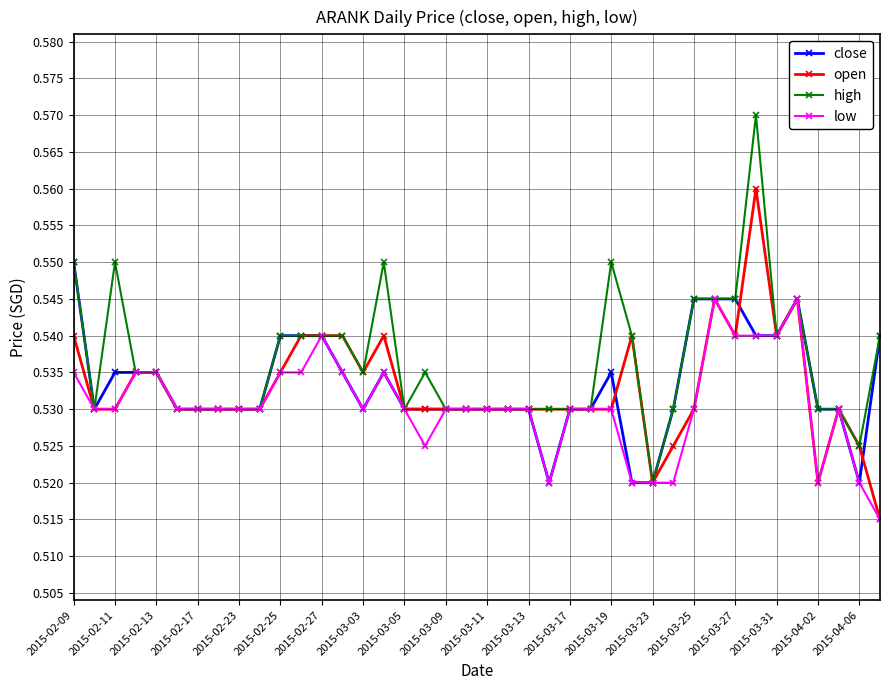

True or false: high has more than 2 interior local peaks.

True